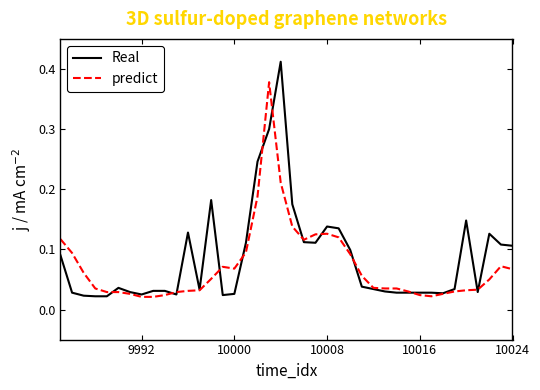

Which series has the widest spread of values?

Real